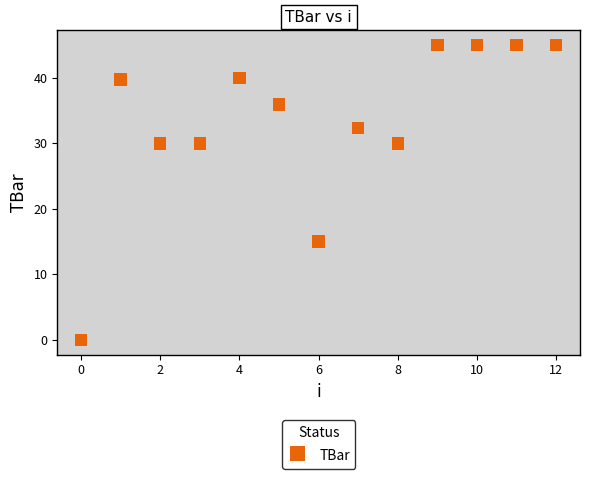

What is the range of Y values (max minus min)?

45.0